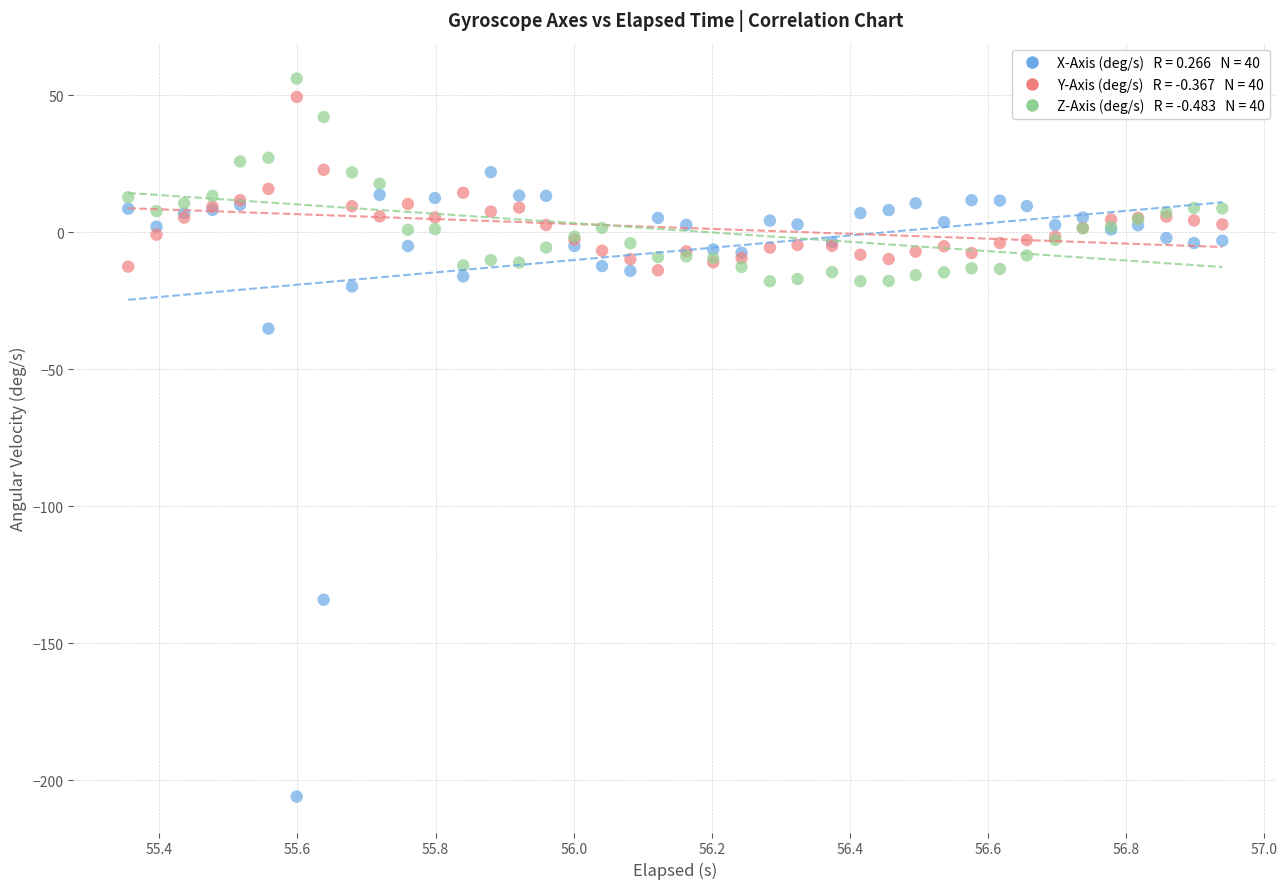

Across all series, what Y value is closest to -74?

-35.2